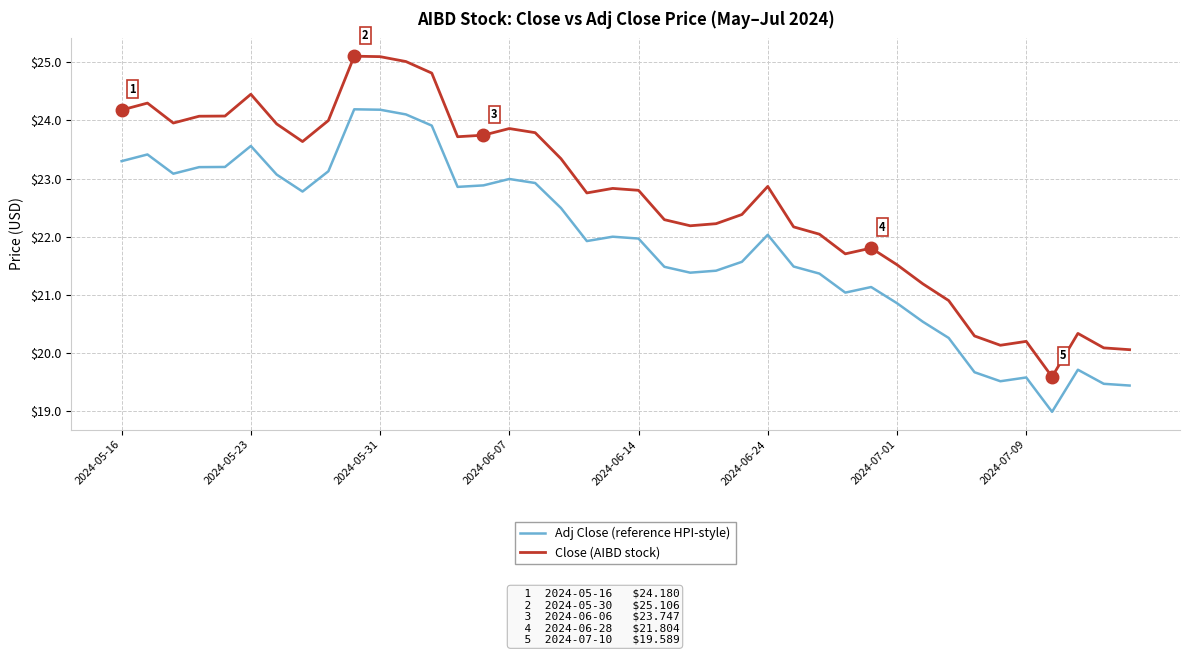

Which series has the widest spread of values?

Close (AIBD stock)